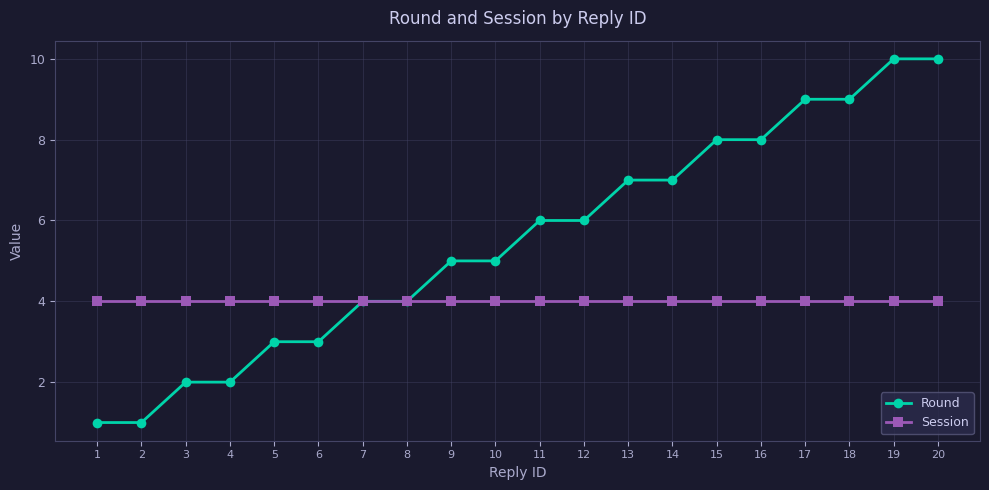

What is the value of the Round point at the 8th from the left?

4